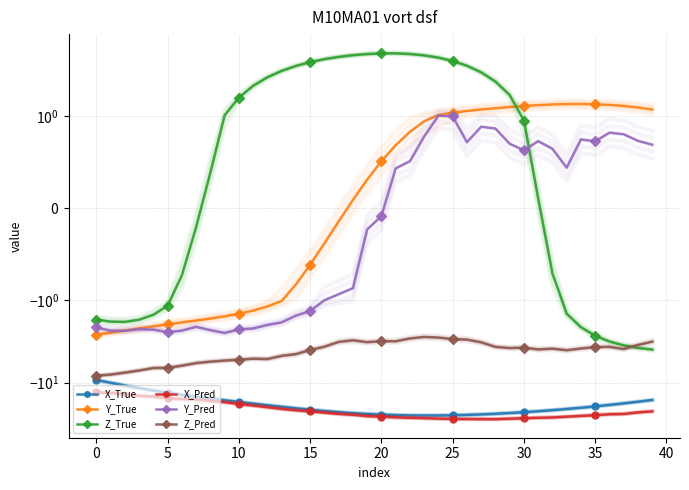

Does the chart have visible grid lines?

Yes